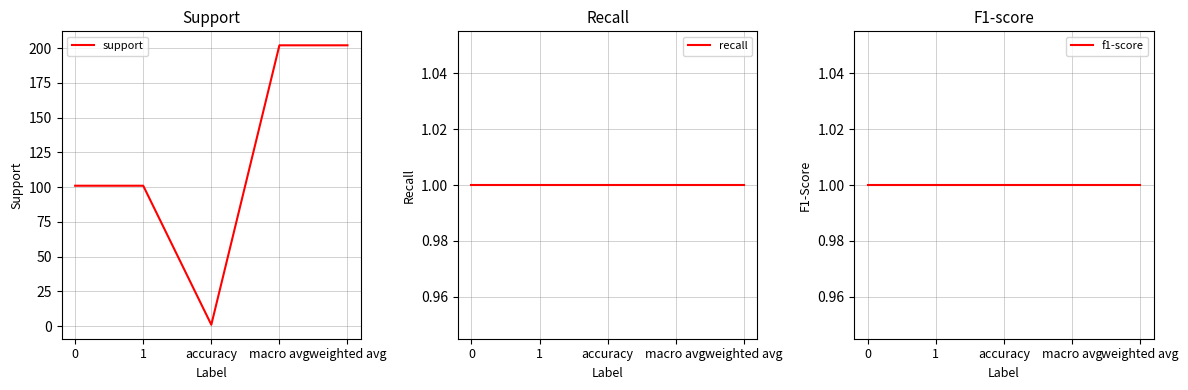

Which series has the largest range (max minus min)?

support